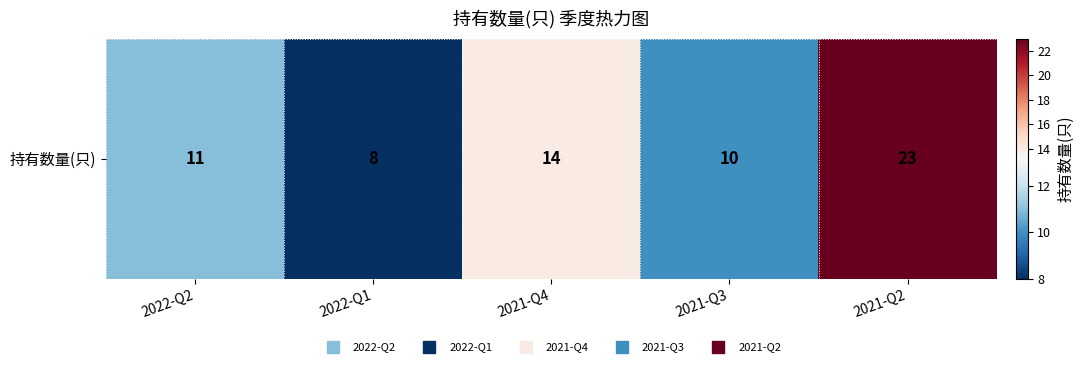

What is the sum of the values at 2021-Q3 and 2022-Q2?

21